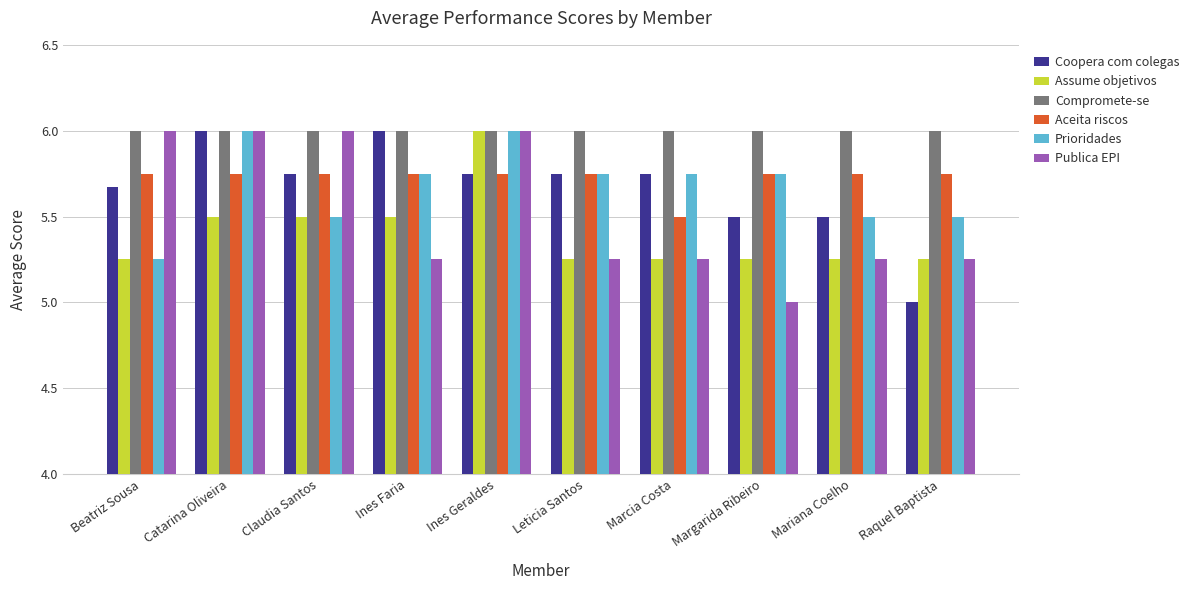

Between Beatriz Sousa and Margarida Ribeiro, which series saw the biggest shift?

Publica EPI